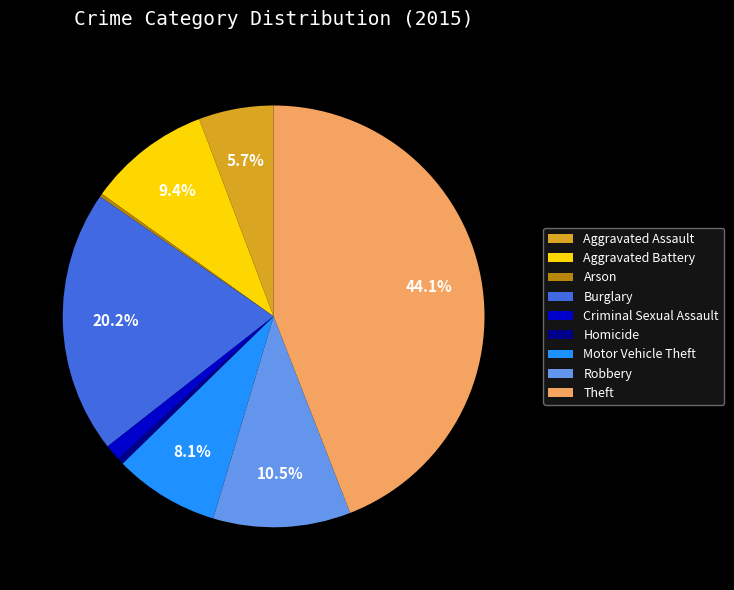

To the nearest percent, what portion does Aggravated Battery represent?

9%